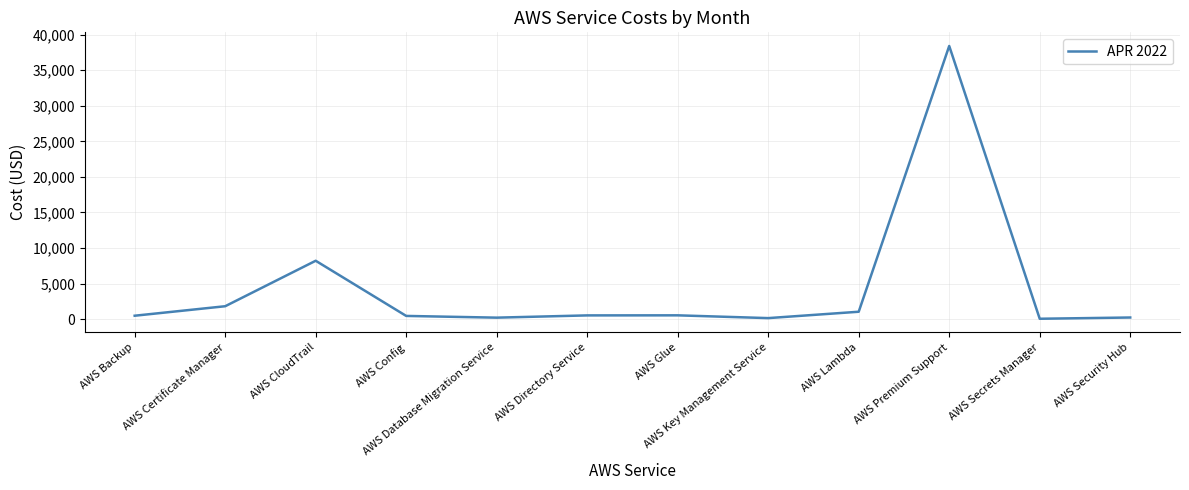

What is the greatest value displayed?

38409.2